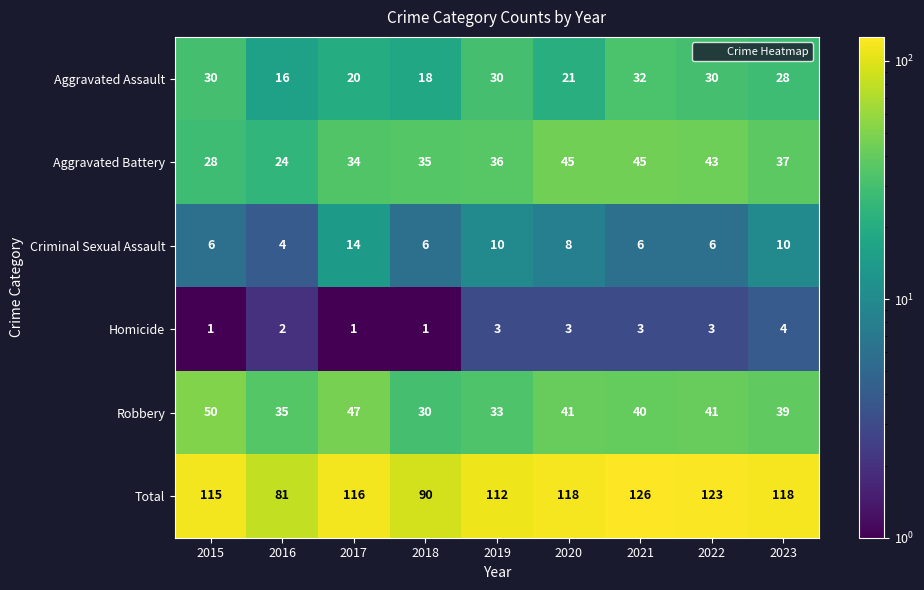

At which category is the sum across all series the highest?

2021